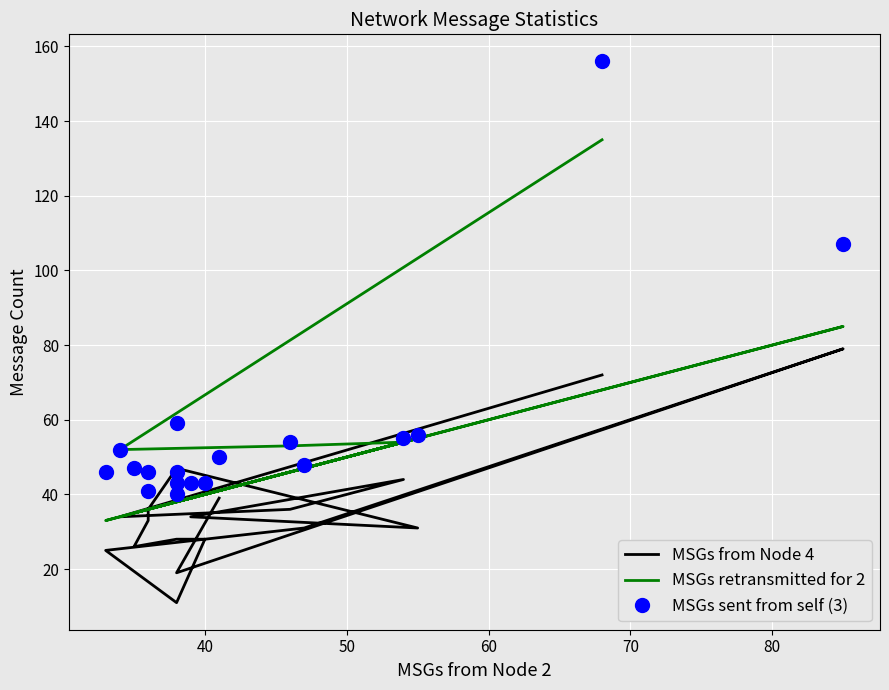

What is the difference between the maximum and minimum values in the MSGs from Node 4 series?

68